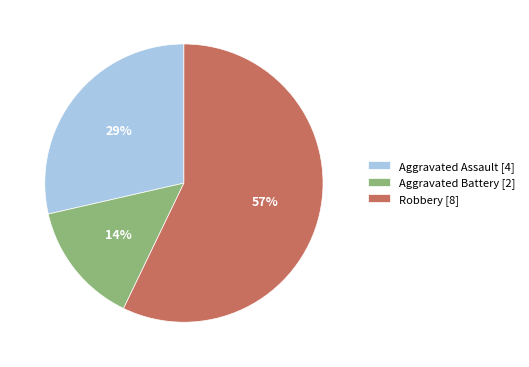

Combined, do Aggravated Battery [2] and Robbery [8] account for over 50%?

Yes